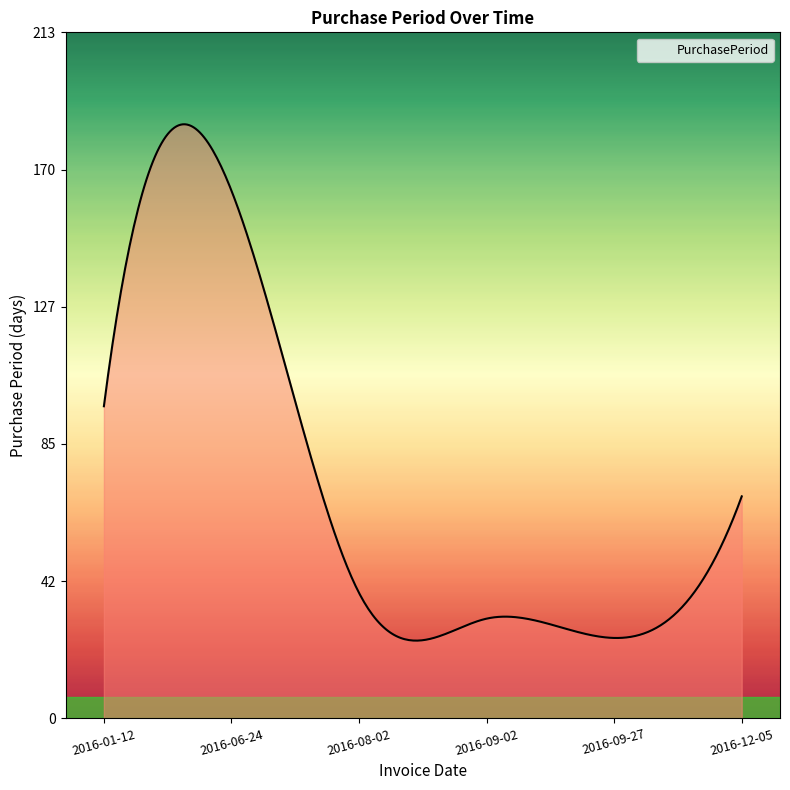

Which has a higher value, 2016-08-02 or 2016-09-02?

2016-08-02